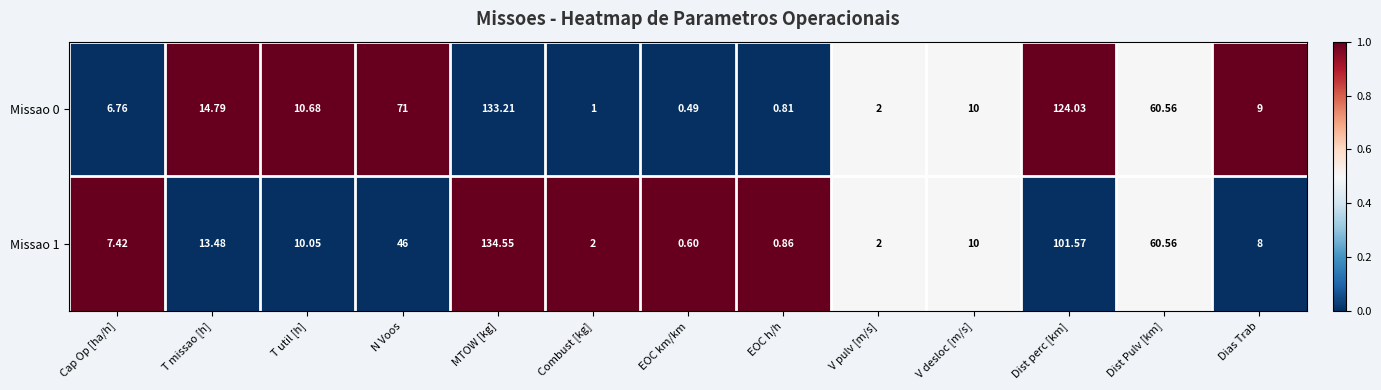

At which label does Missao 1 reach its peak?

MTOW [kg]